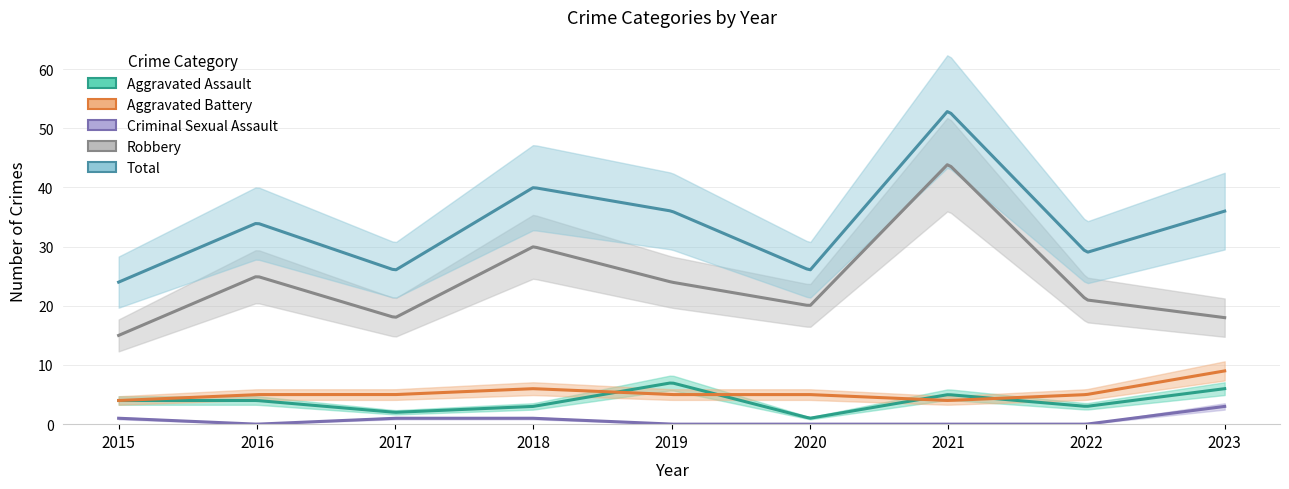

Reading left to right, extract all data points from this chart.

Aggravated Assault: 2015=4	2016=4	2017=2	2018=3	2019=7	2020=1	2021=5	2022=3	2023=6
Aggravated Battery: 2015=4	2016=5	2017=5	2018=6	2019=5	2020=5	2021=4	2022=5	2023=9
Criminal Sexual Assault: 2015=1	2016=0	2017=1	2018=1	2019=0	2020=0	2021=0	2022=0	2023=3
Robbery: 2015=15	2016=25	2017=18	2018=30	2019=24	2020=20	2021=44	2022=21	2023=18
Total: 2015=24	2016=34	2017=26	2018=40	2019=36	2020=26	2021=53	2022=29	2023=36